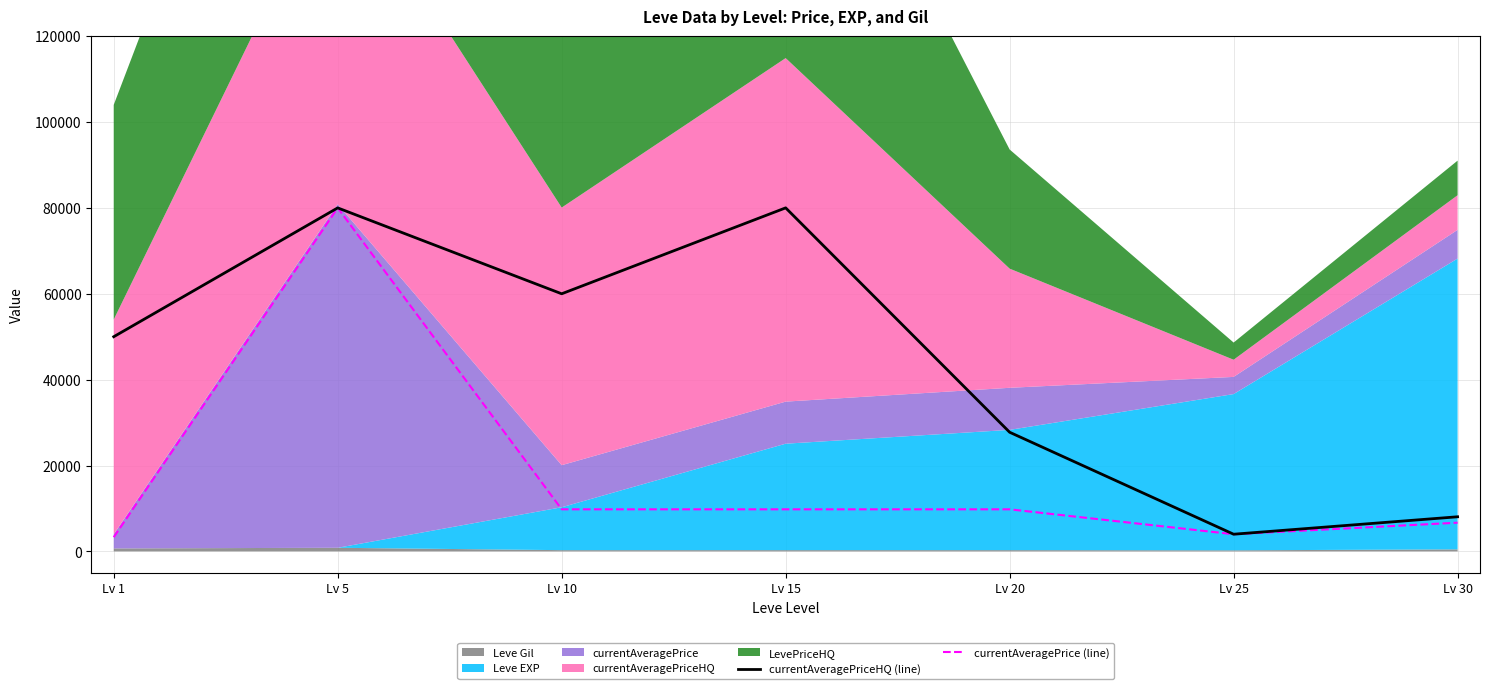

What is the difference between the second highest and minimum values in the currentAveragePriceHQ (line) series?

76005